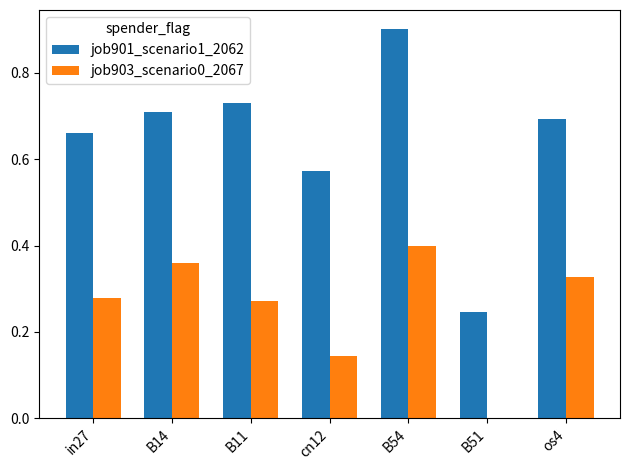

Is it true that job903_scenario0_2067 equals 0.7 at B54?

False